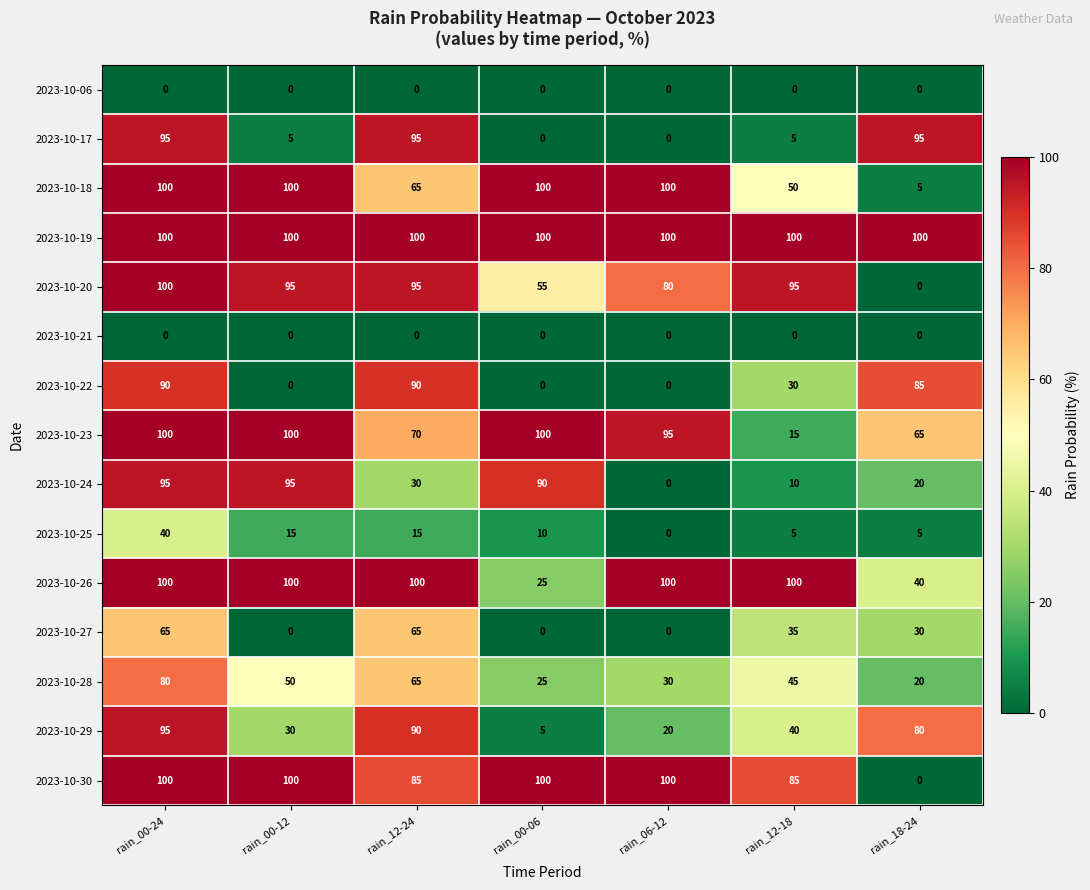

What is the highest value of the 2023-10-23 series?

100